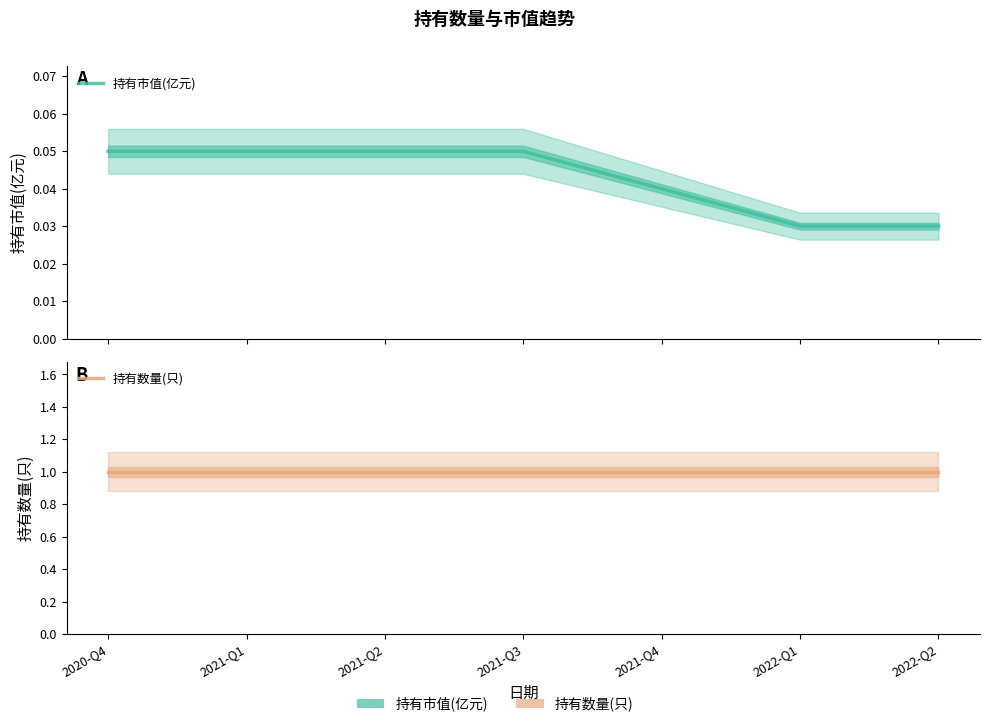

What is the difference between the highest and lowest values at 2021-Q2?

0.9